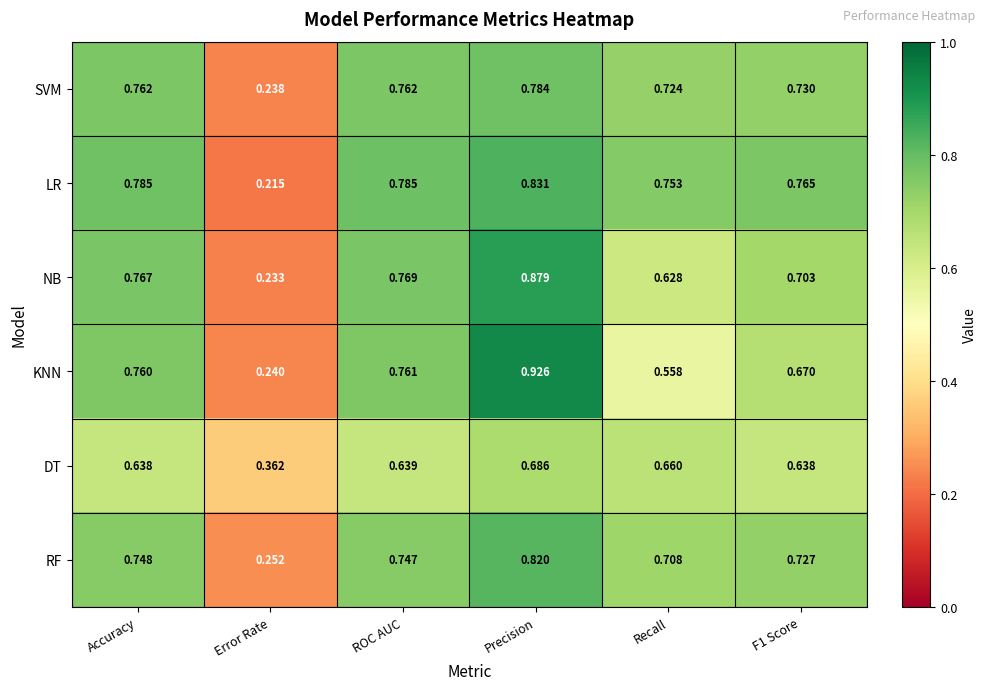

At which category is the sum across all series the highest?

Precision